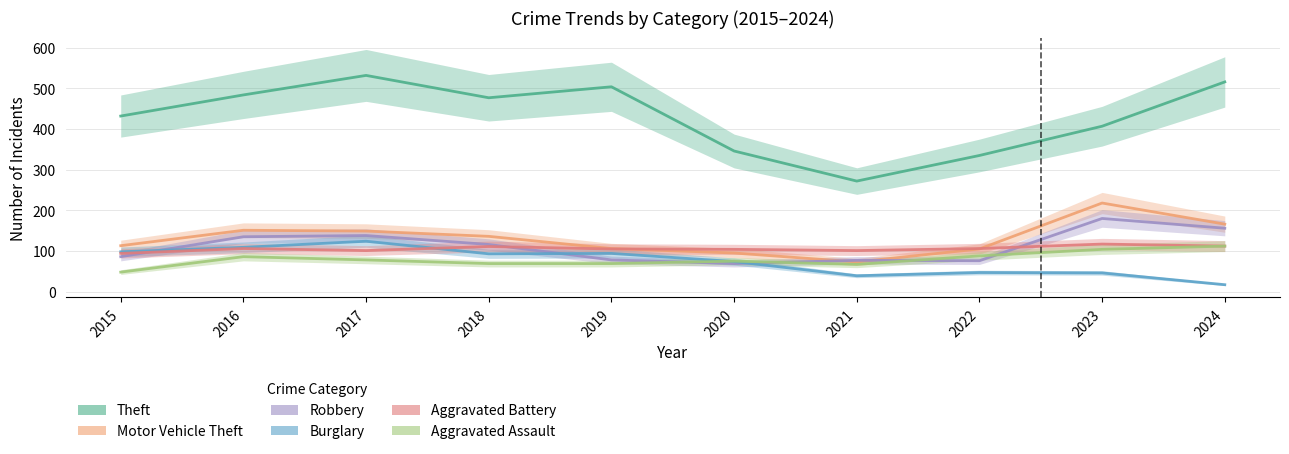

List the series in order of their peak value, highest first.

Theft, Motor Vehicle Theft, Robbery, Burglary, Aggravated Battery, Aggravated Assault